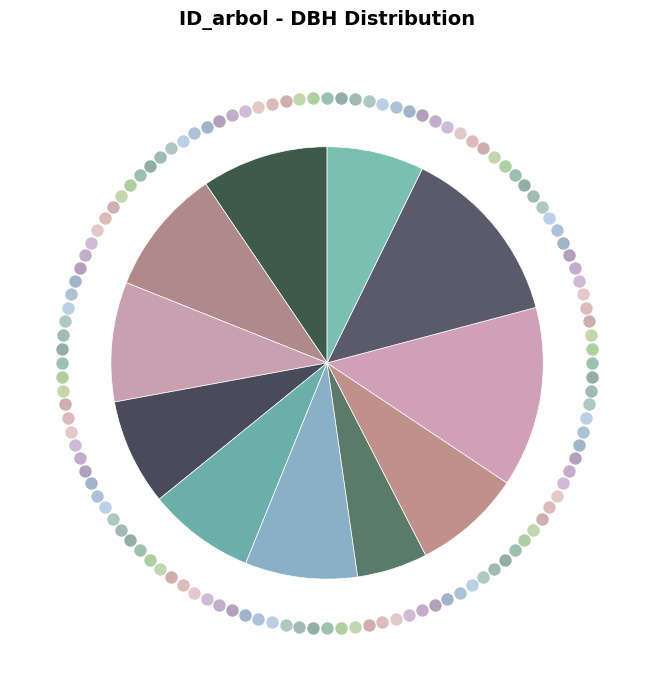

Count the number of slices in the pie.

11